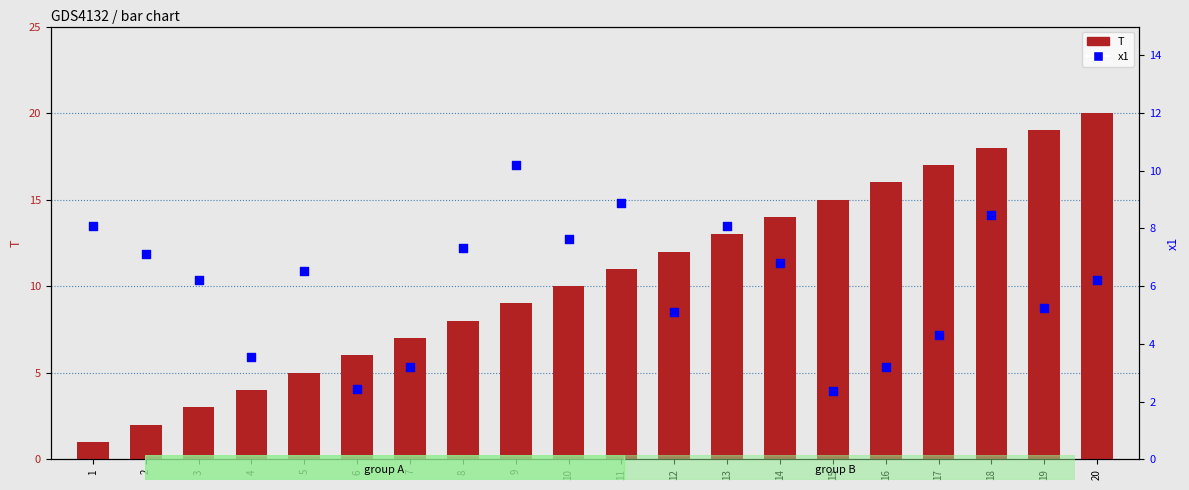

What is the total value across all series at 17?

21.3